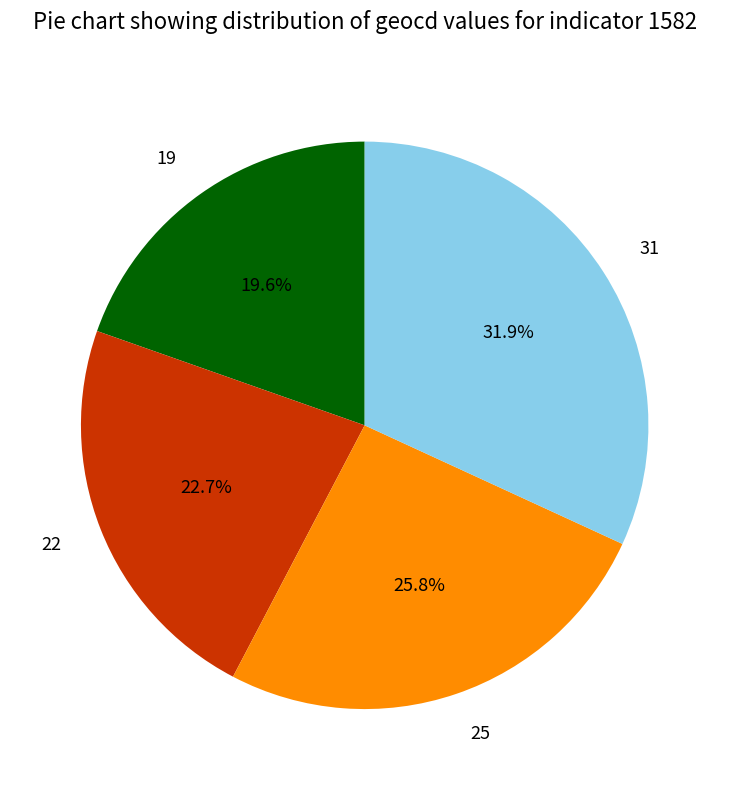

What portion of the pie excludes 22?

77.3%